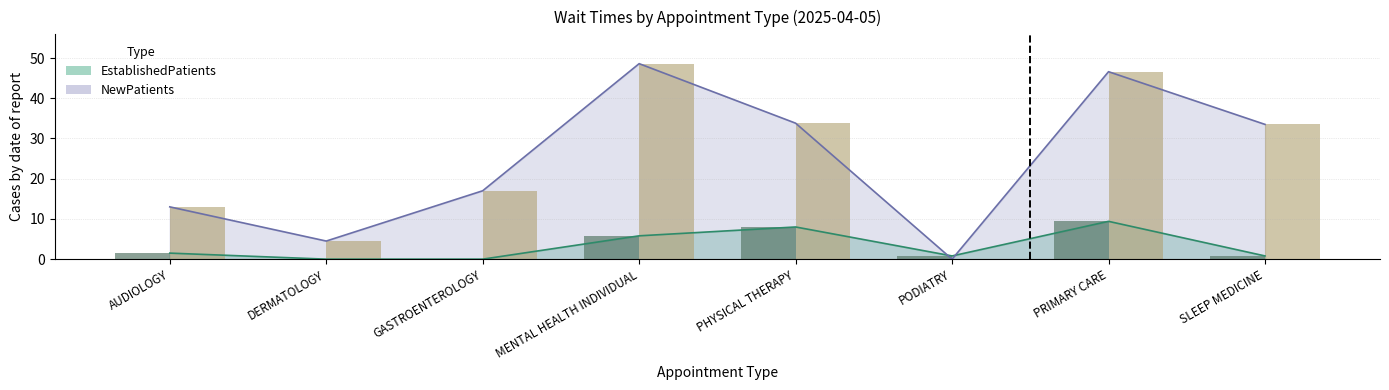

At which label is NewPatients closest to 24?

GASTROENTEROLOGY